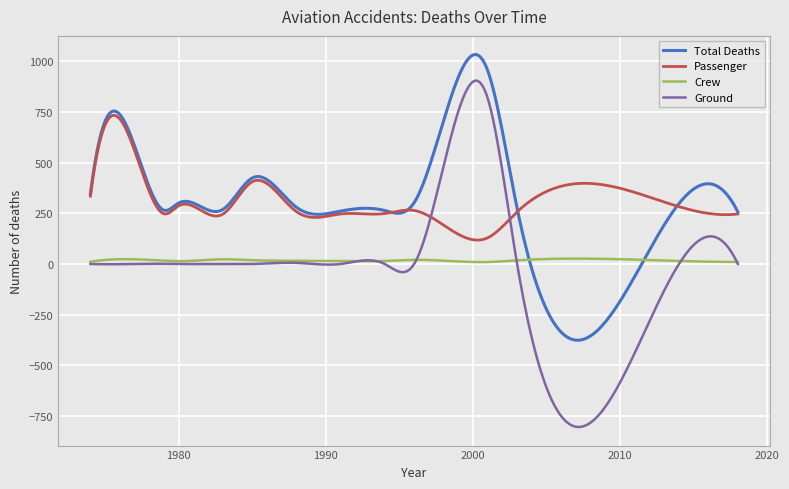

True or false: Total Deaths has more than 0 points higher than both neighbors.

True